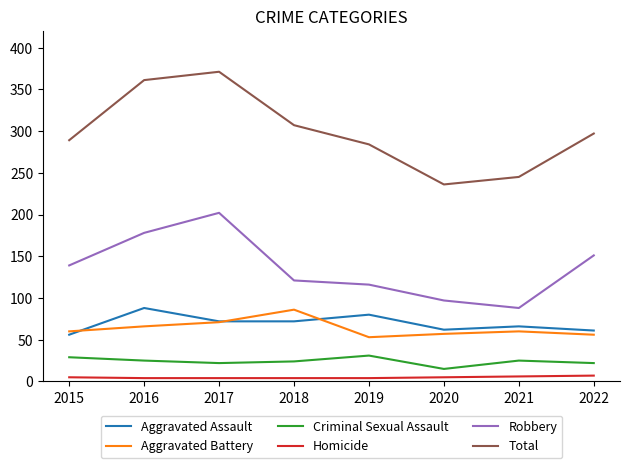

What is the difference between the Criminal Sexual Assault values at 2015 and 2017?

7